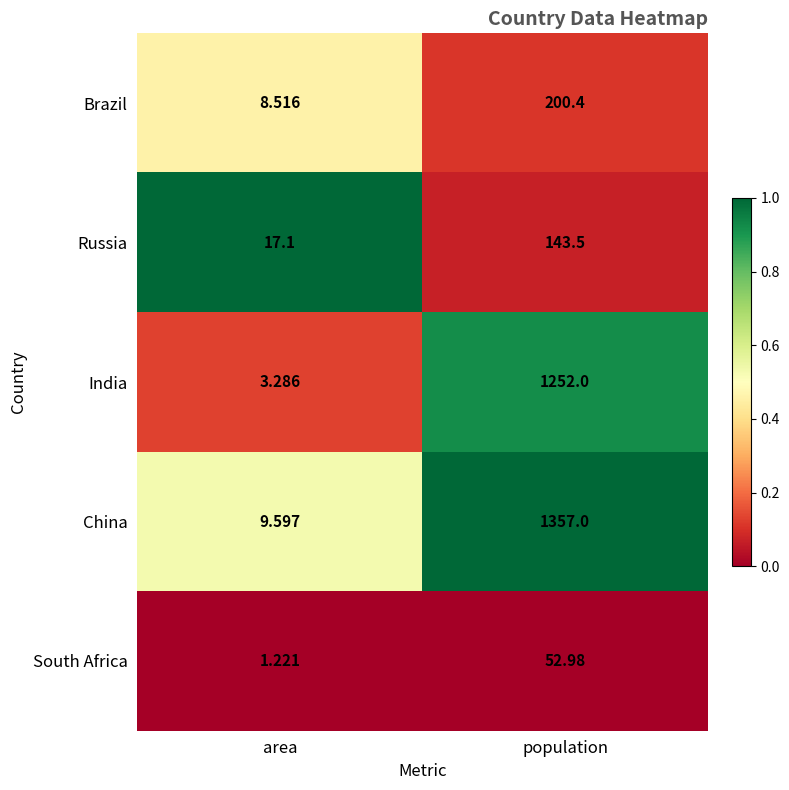

Which category has the lowest value across all series?

area